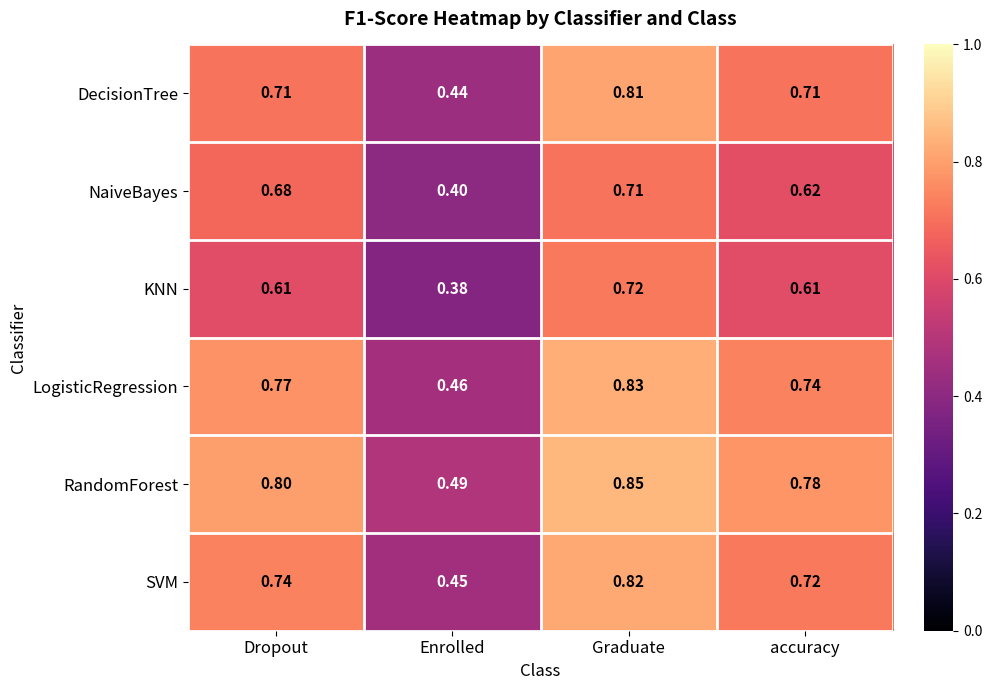

Rank the series by their maximum value, from lowest to highest.

NaiveBayes, KNN, DecisionTree, SVM, LogisticRegression, RandomForest